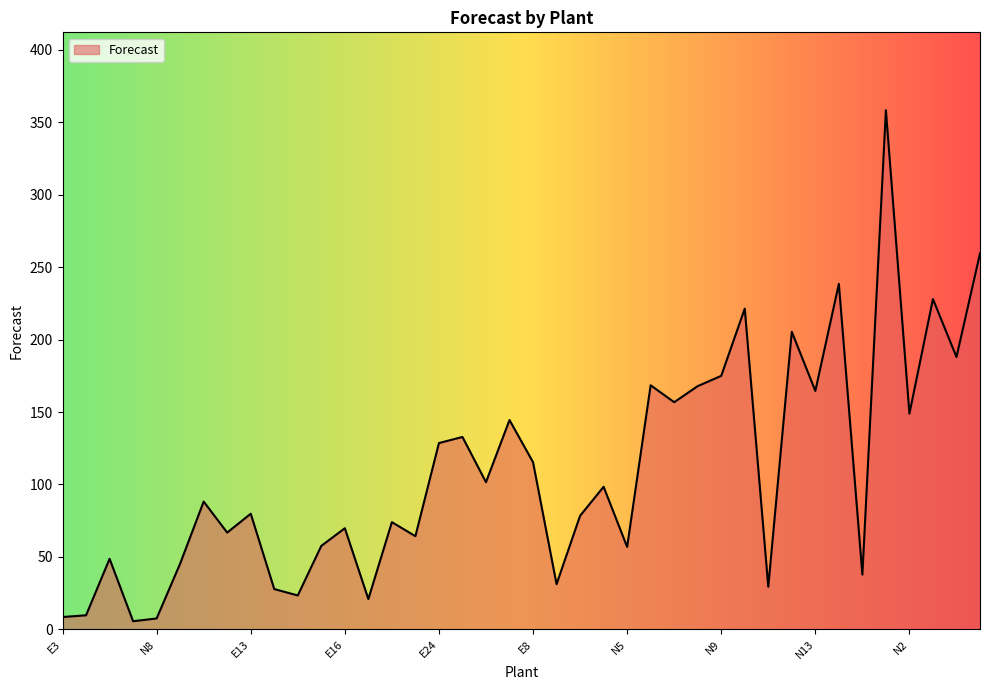

What is the maximum value shown in the chart?

358.4